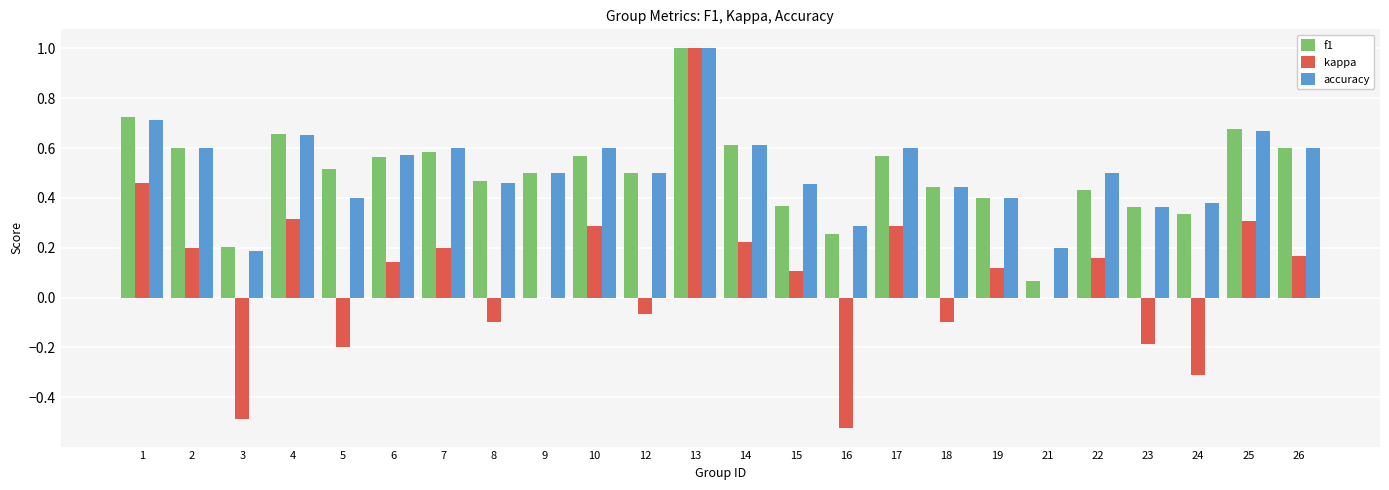

The accuracy series shows 0.1 at 9. True or false?

False